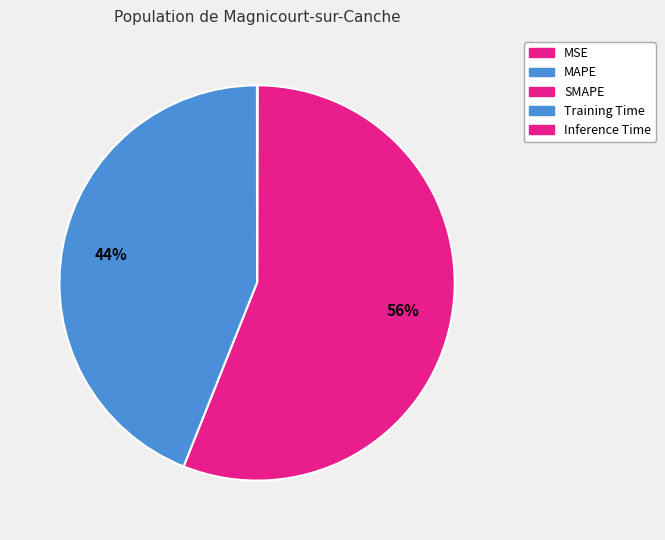

How much of the chart is everything except Inference Time?

100.0%